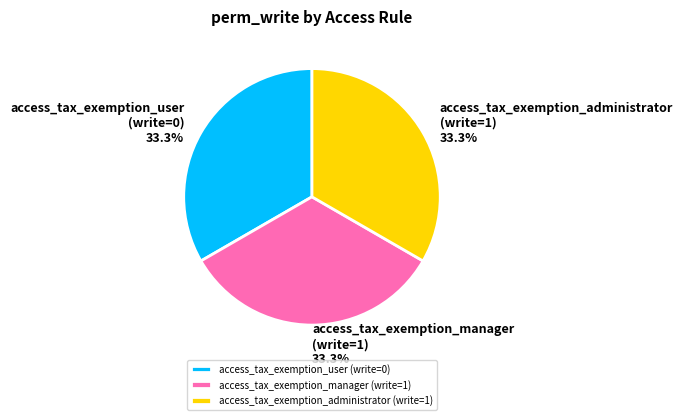

Does access_tax_exemption_manager represent more than half of the total?

No